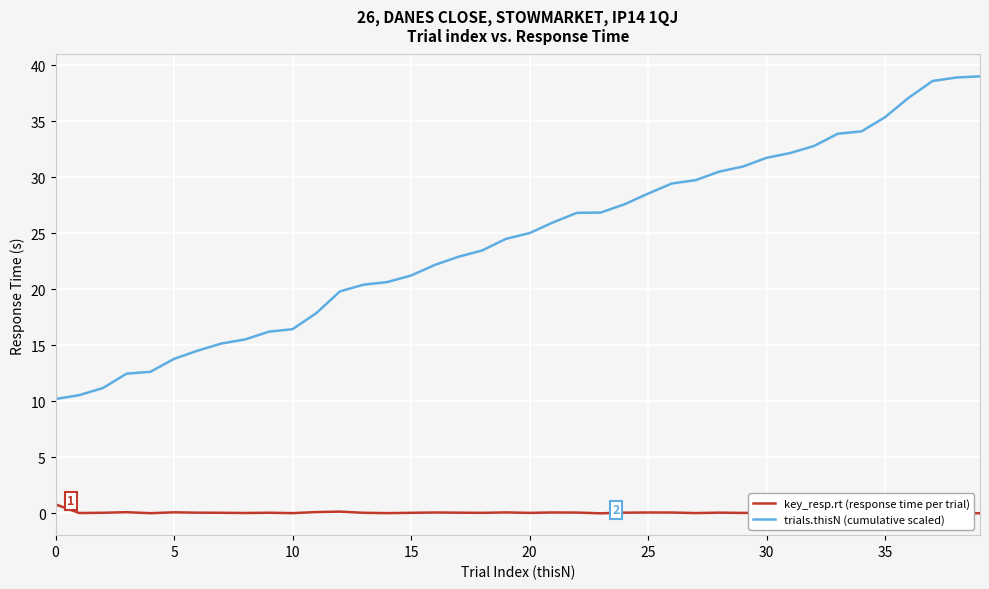

List the series in order of their overall mean, highest first.

trials.thisN (cumulative scaled), key_resp.rt (response time per trial)